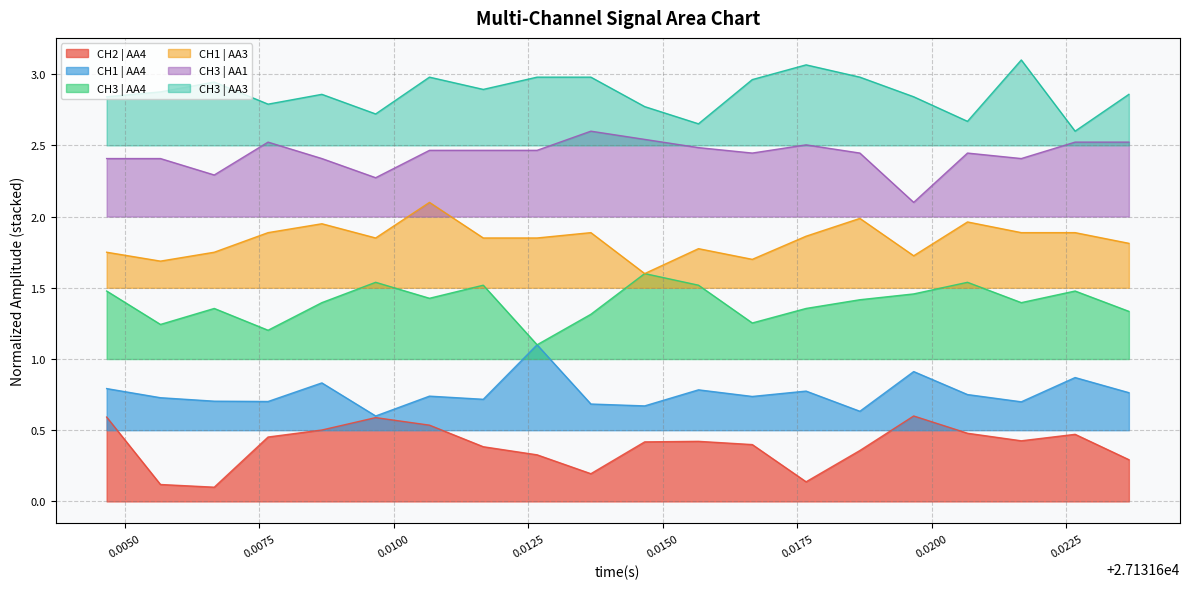

True or false: CH1 | AA3 and CH3 | AA1 intersect in this chart.

False